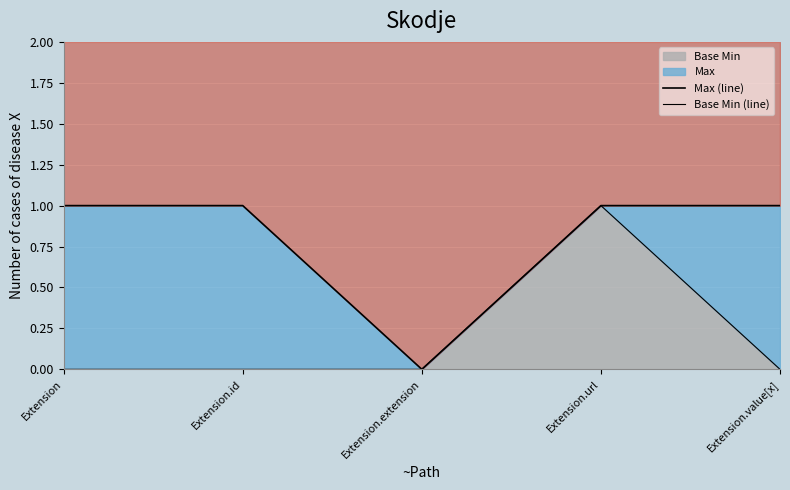

Is it true that Base Min (line) equals 1 at Extension.url?

True